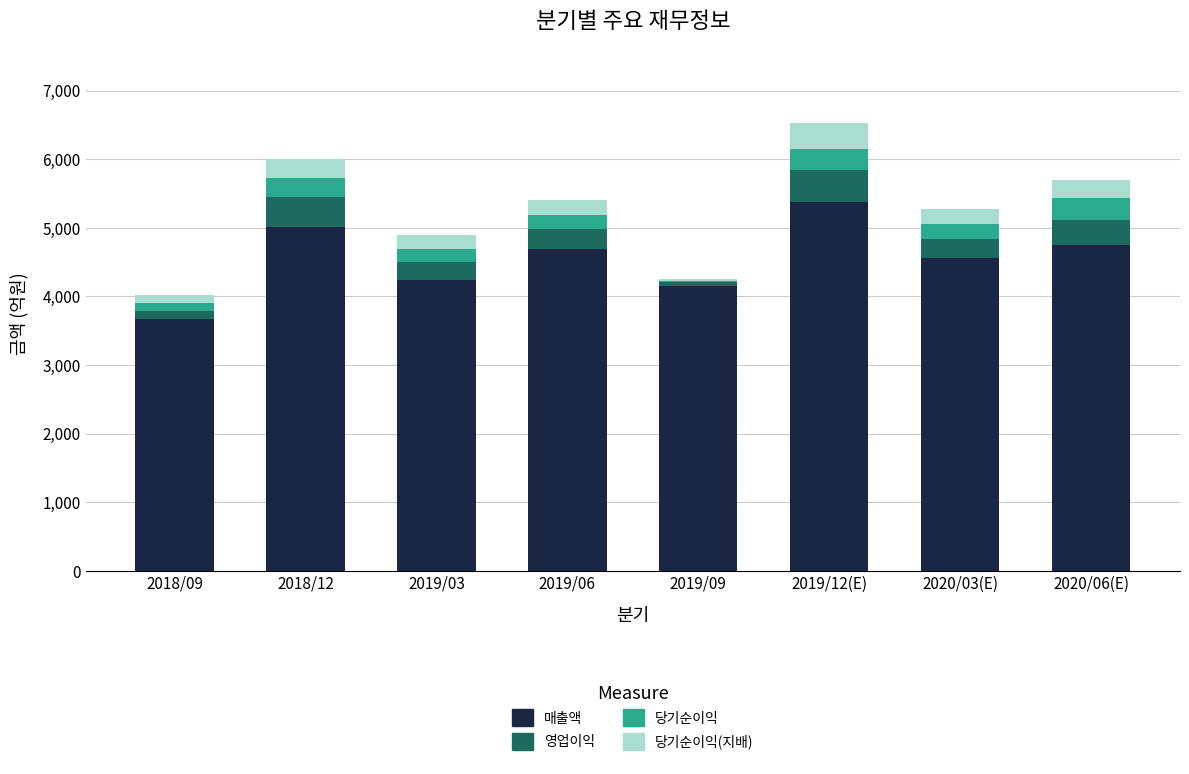

The value of 매출액 at 2020/03(E) is 4552. True or false?

True